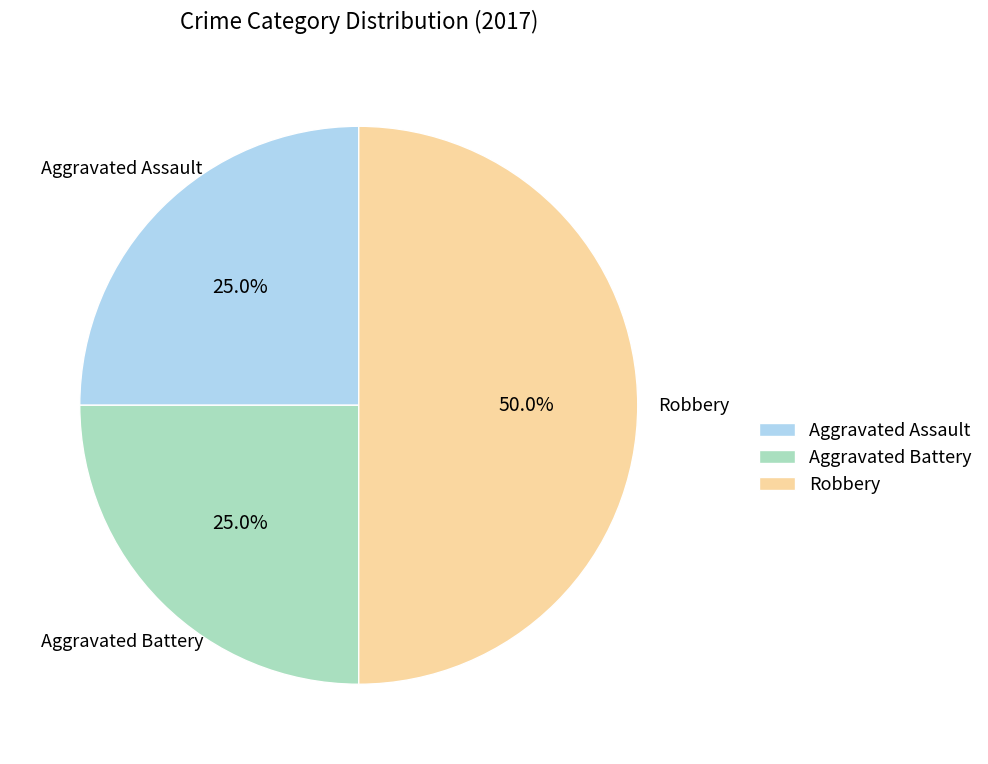

Is Aggravated Battery the majority of the pie?

No